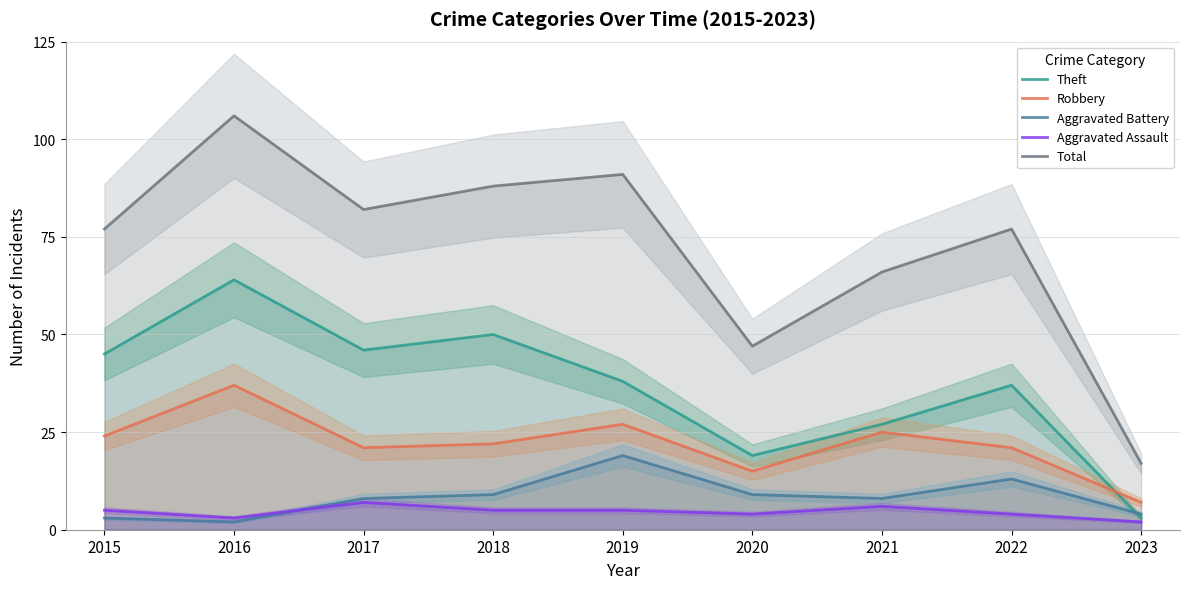

Where does the Total series first go above 77?

2016